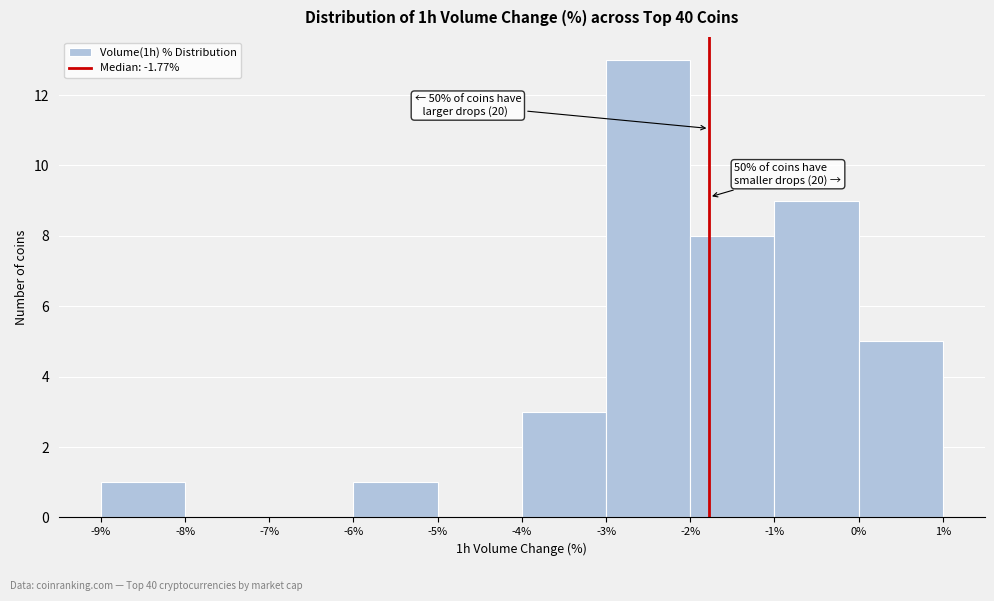

Which range on the x-axis has the tallest bar?

-3% to -2%